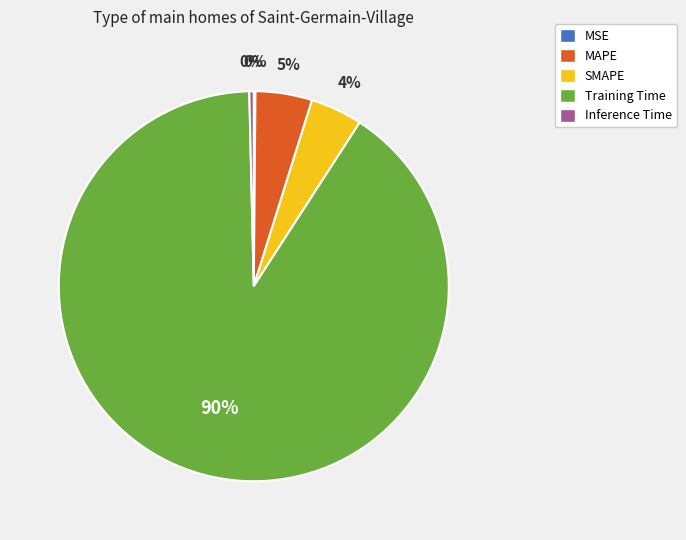

To the nearest percent, what is the average slice percentage?

20%